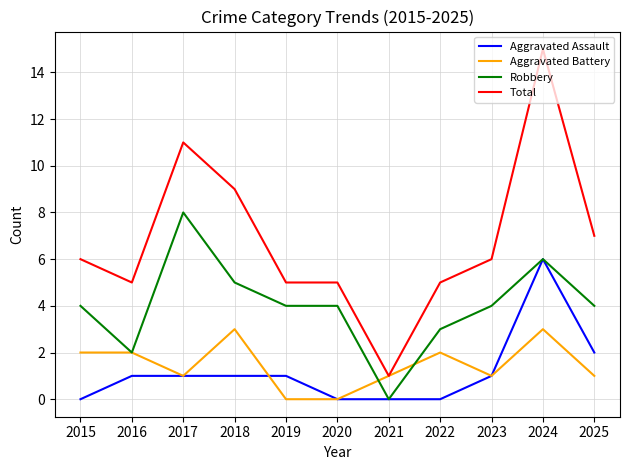

Where is the first local maximum for Total?

2017